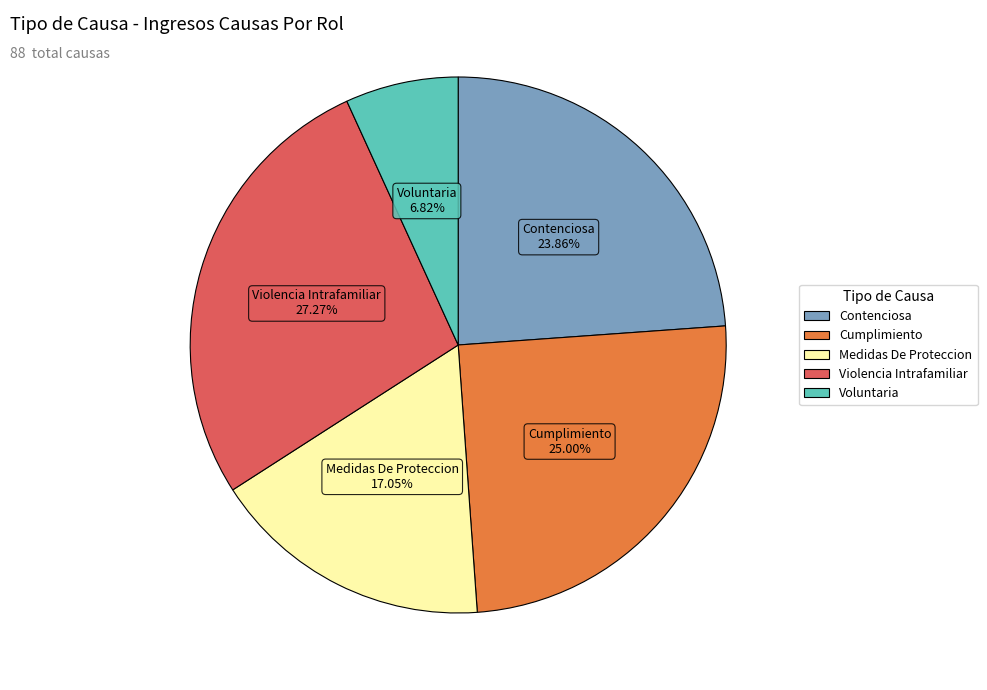

What portion of the pie excludes Violencia Intrafamiliar?

72.7%